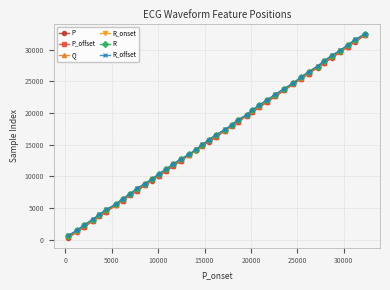

Reading left to right, extract all data points from this chart.

P: 374	1322	2083	2980	3702	4456	5456	6193	7037	7735	8583	9366	10075	10898	11667	12490	13394	14099	14799	15510	16279	17219	17956	18612	19550	20144	20903	21780	22628	23563	24596	25414	26220	27173	27882	28754	29611	30446	31271	32316
P_offset: 387	1336	2096	2994	3715	4474	5472	6209	7055	7751	8592	9398	10106	10909	11683	12506	13430	14111	14812	15528	16290	17231	17969	18652	19564	20161	20927	21787	22641	23580	24610	25423	26233	27187	27899	28772	29640	30470	31288	32334
Q: 634	1470	2335	3160	3936	4734	5556	6418	7232	8023	8799	9558	10323	11119	11926	12703	13462	14219	14974	15768	16544	17318	18101	18884	19648	20408	21175	22007	22871	23783	24704	25609	26466	27313	28161	29012	29830	30675	31547	32418
R_onset: 618	1455	2320	3143	3919	4719	5541	6402	7215	8006	8781	9541	10308	11106	11910	12688	13446	14202	14958	15748	16528	17302	18085	18869	19632	20392	21161	21992	22857	23767	24688	25594	26450	27298	28146	28996	29814	30660	31532	32388
R: 660	1498	2362	3187	3963	4761	5584	6445	7259	8049	8826	9585	10349	11146	11953	12729	13489	14246	15001	15794	16569	17343	18128	18910	19675	20434	21203	22033	22899	23809	24731	25636	26493	27340	28188	29038	29856	30703	31574	32443
R_offset: 729	1547	2410	3254	4022	4814	5641	6499	7316	8125	8866	9617	10395	11201	12015	12786	13546	14288	15047	15832	16614	17411	18161	18978	19720	20490	21277	22118	22962	23840	24781	25683	26546	27376	28257	29123	29893	30751	31614	32509